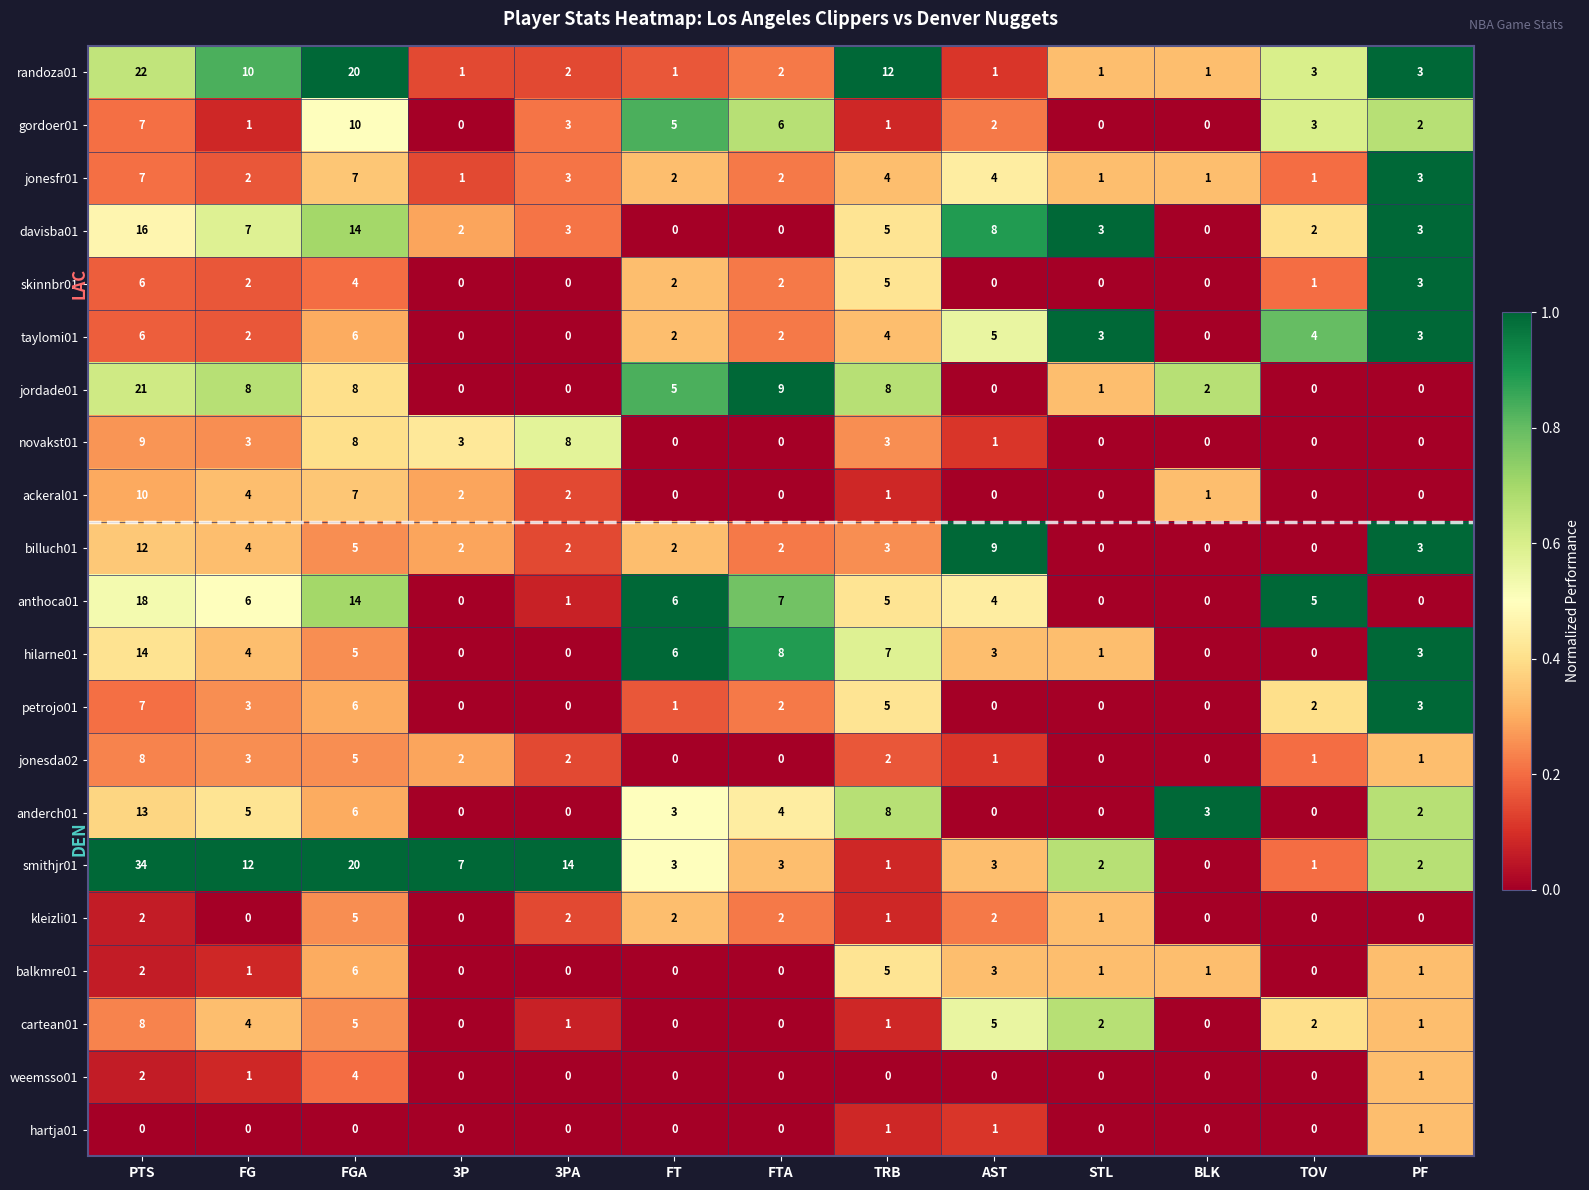

Is it true that ackeral01 equals 3 at 3P?

False